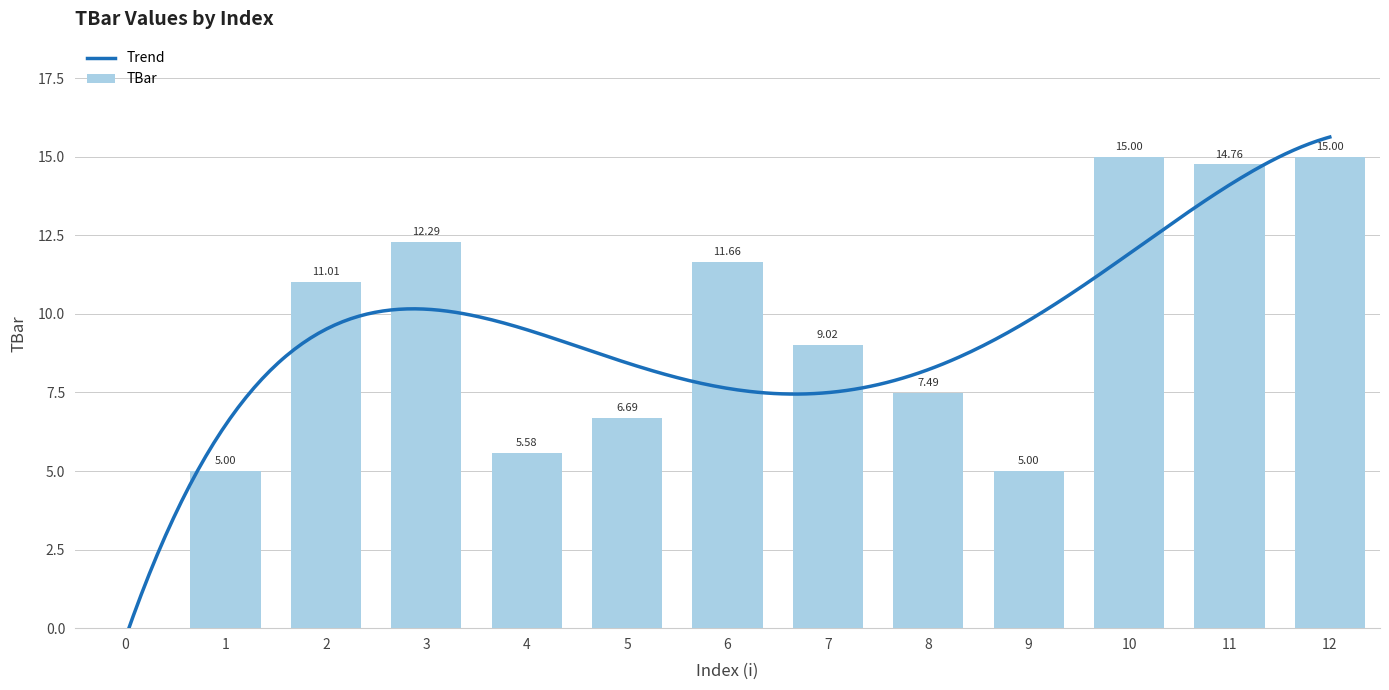

At which label does the data first exceed 9?

2